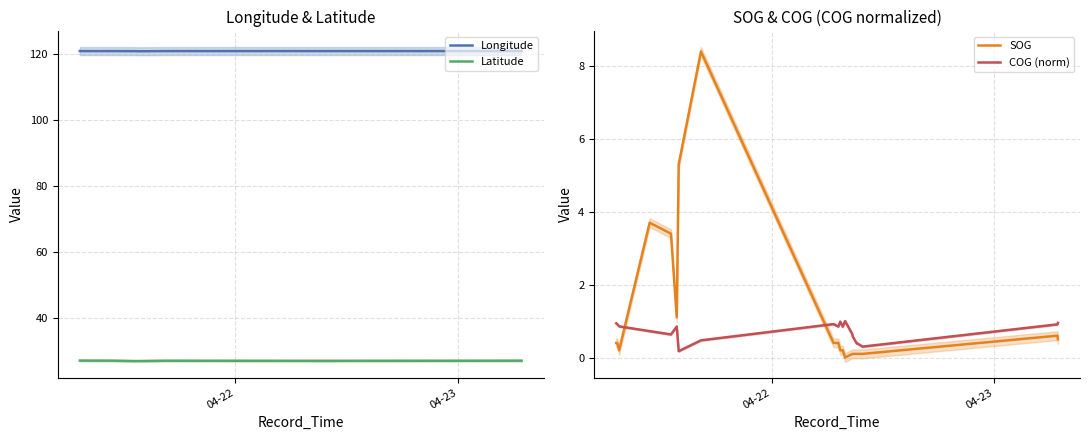

True or false: Latitude and Longitude intersect in this chart.

False